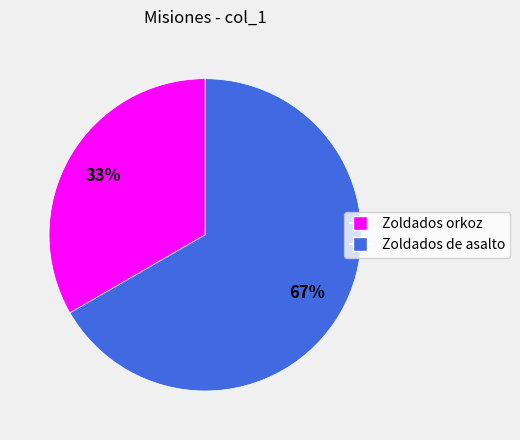

Between Zoldados orkoz and Zoldados de asalto, which is larger?

Zoldados de asalto